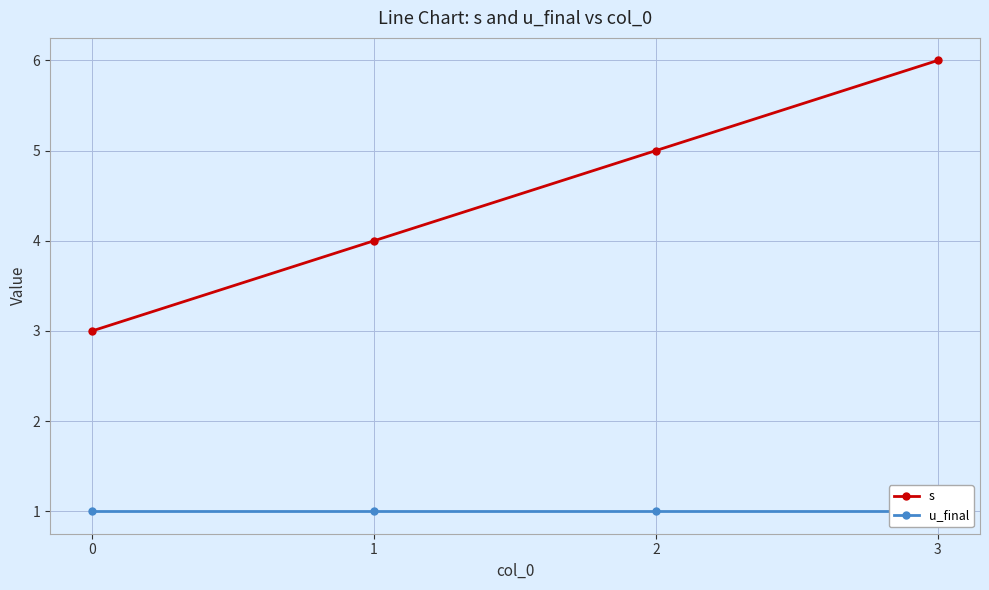

Rank the categories by u_final value from lowest to highest.

0, 1, 2, 3